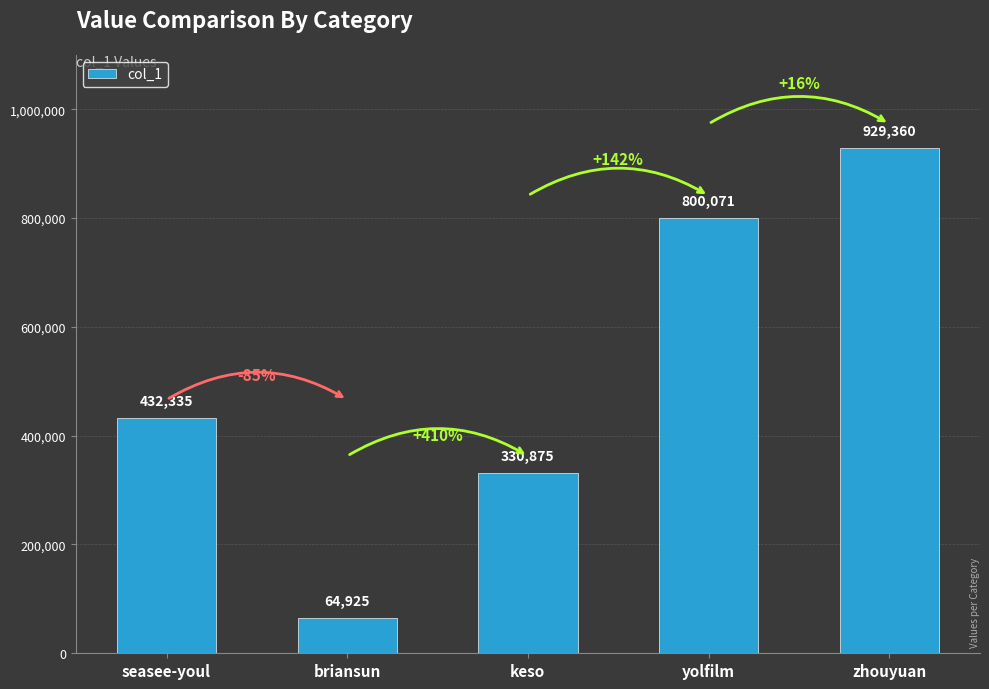

True or false: the data shows 265522 at yolfilm.

False